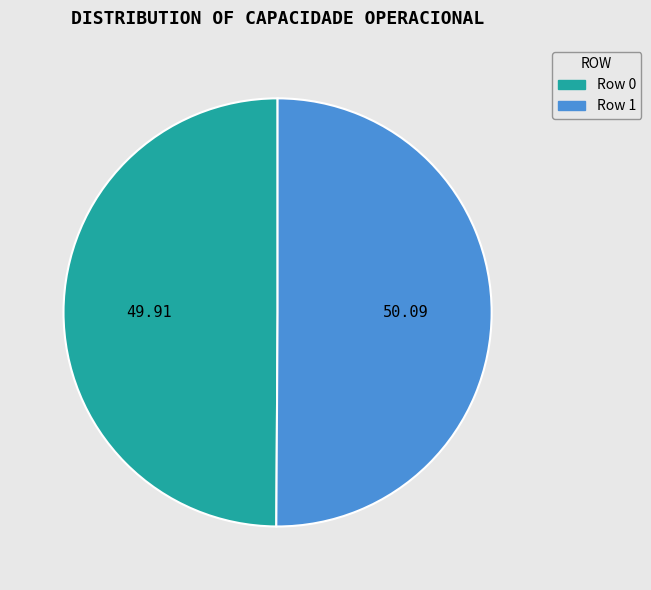

To the nearest percent, what is the combined percentage of Row 0 and Row 1?

100%